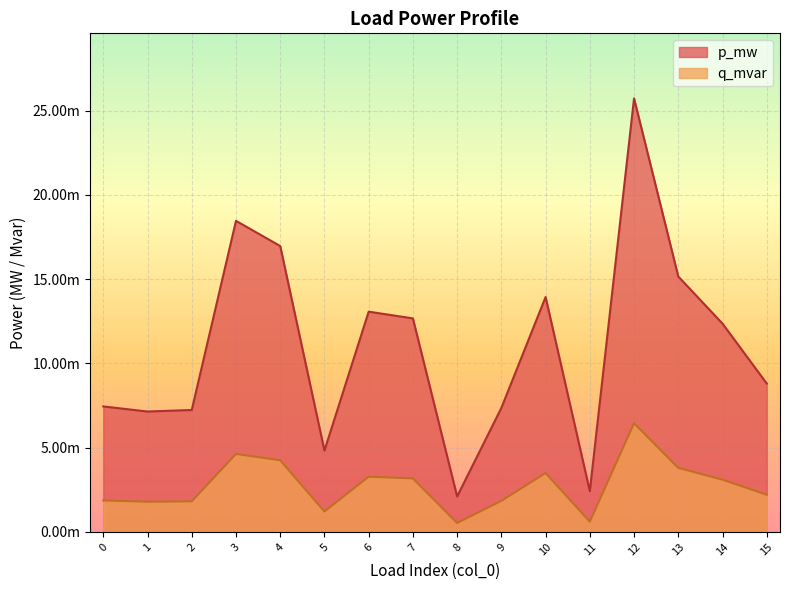

At which category is the sum across all series the highest?

12